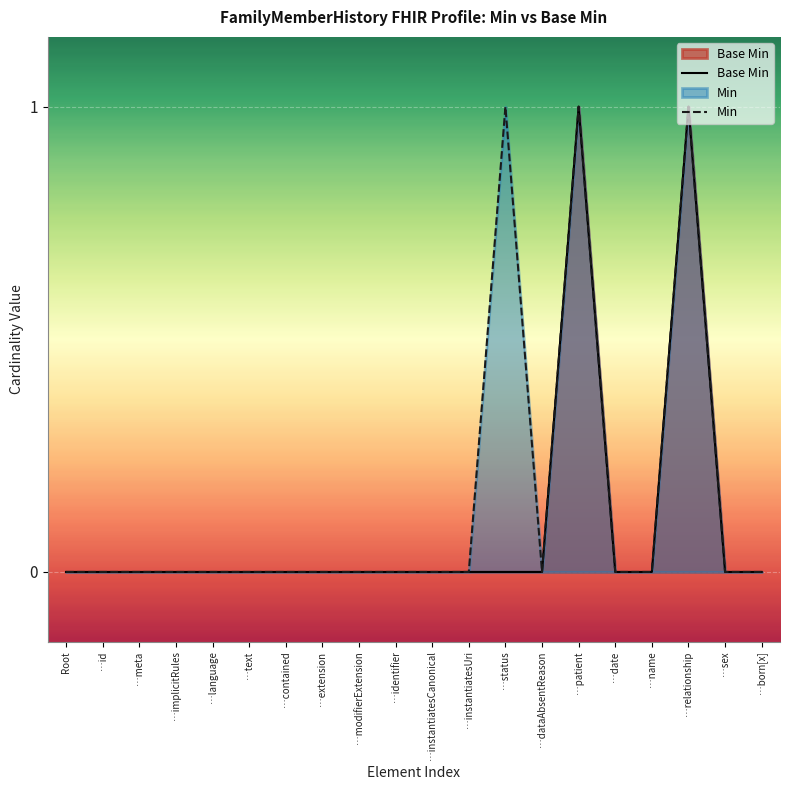

True or false: Min and Base Min intersect in this chart.

False